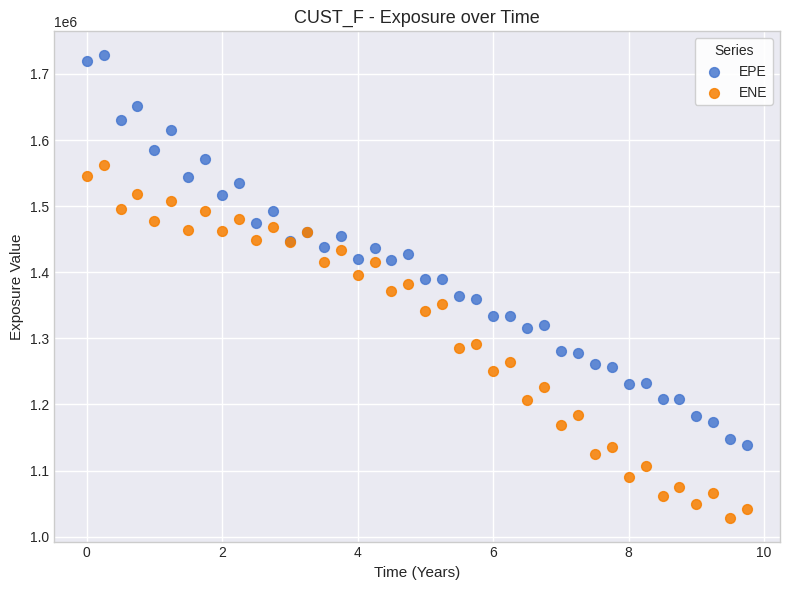

Which series contains the lowest Y value?

ENE